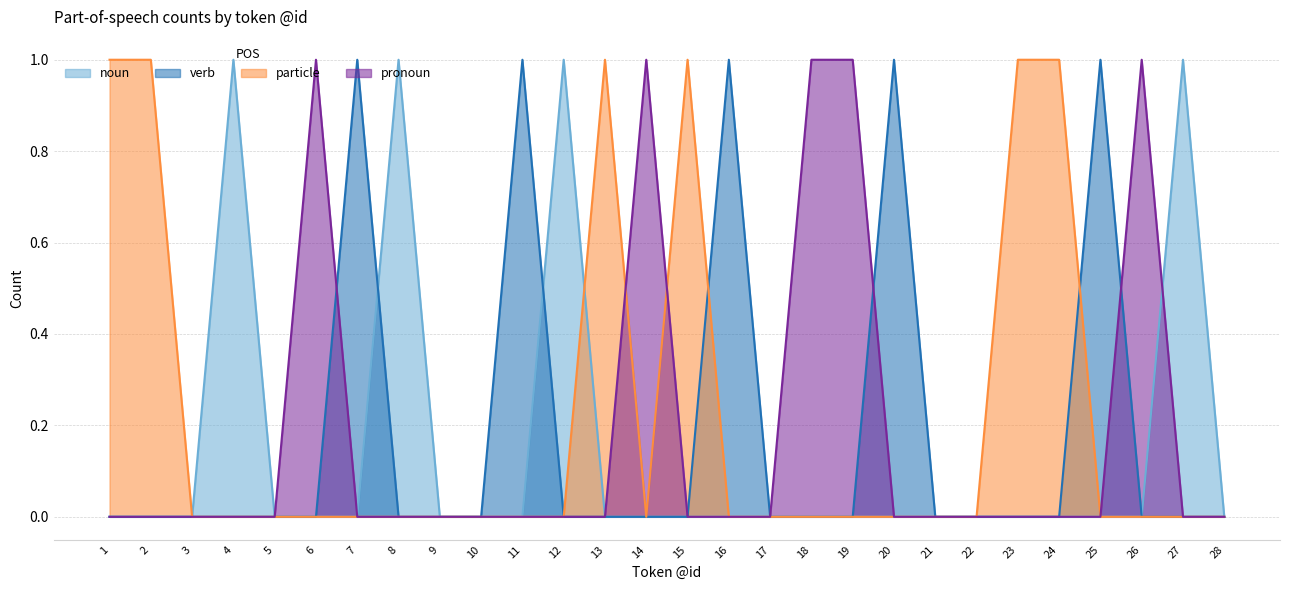

The pronoun series shows 0 at 28. True or false?

True